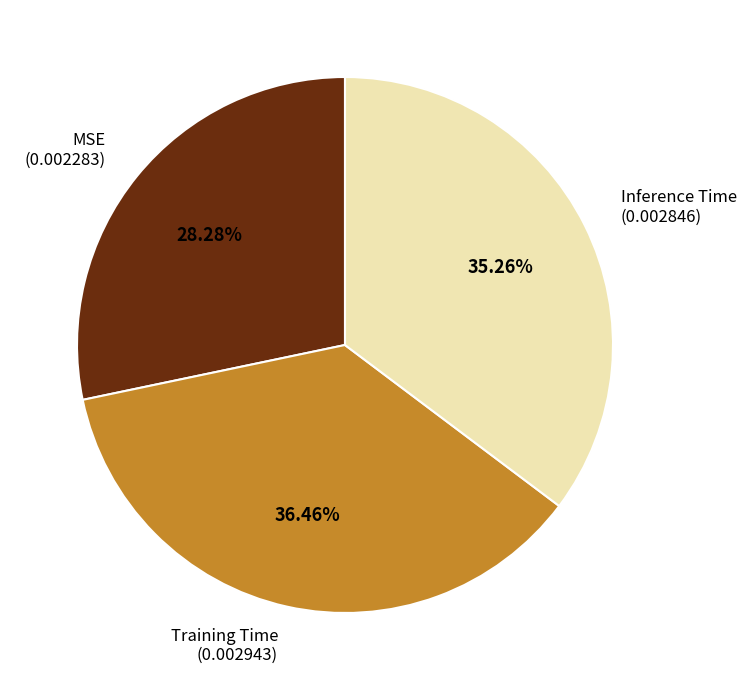

Does any single category account for the majority?

No